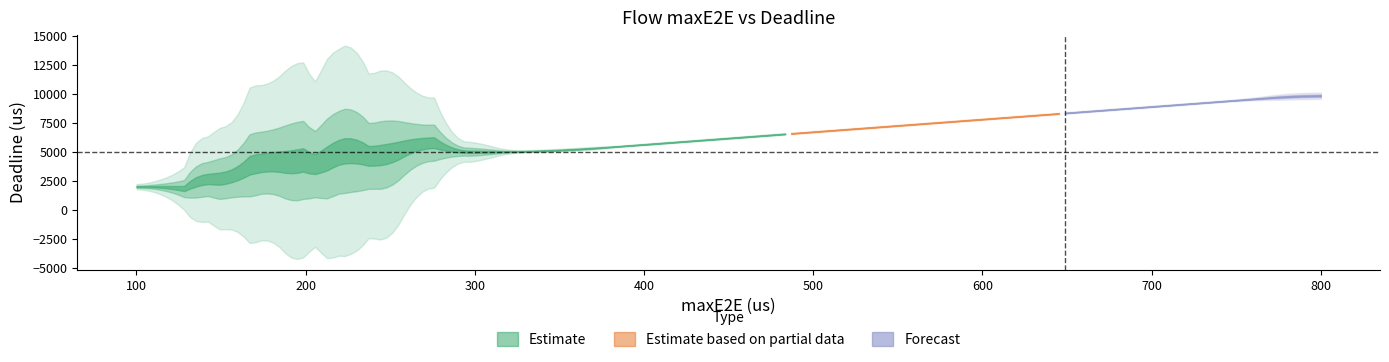

Read the deadline_vals value at 28, to the nearest 100.

10000